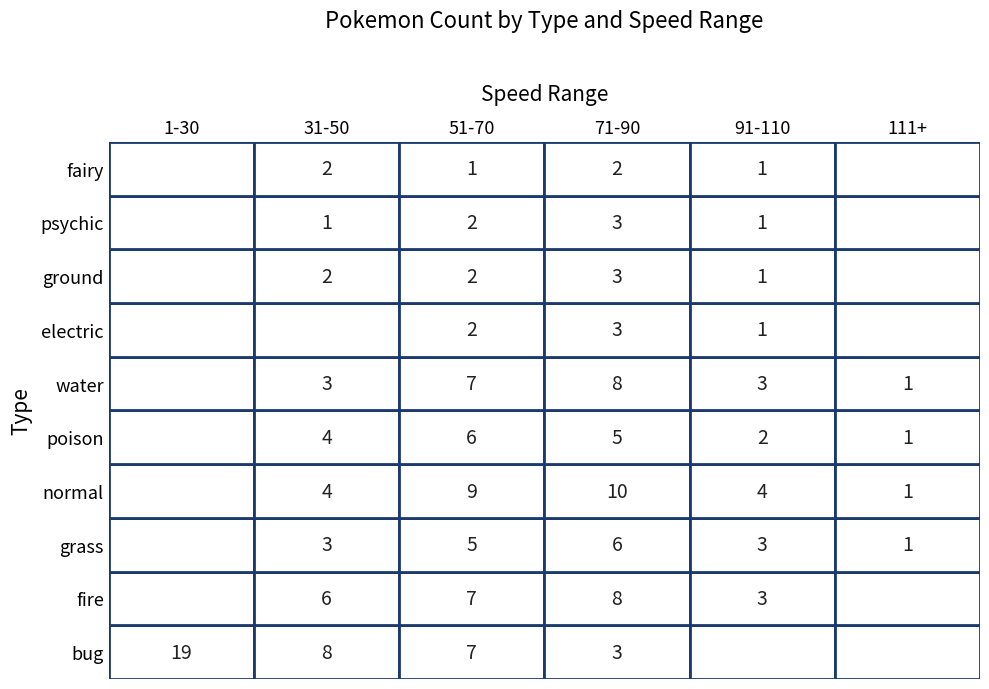

The value of poison at 2 is 6. True or false?

True